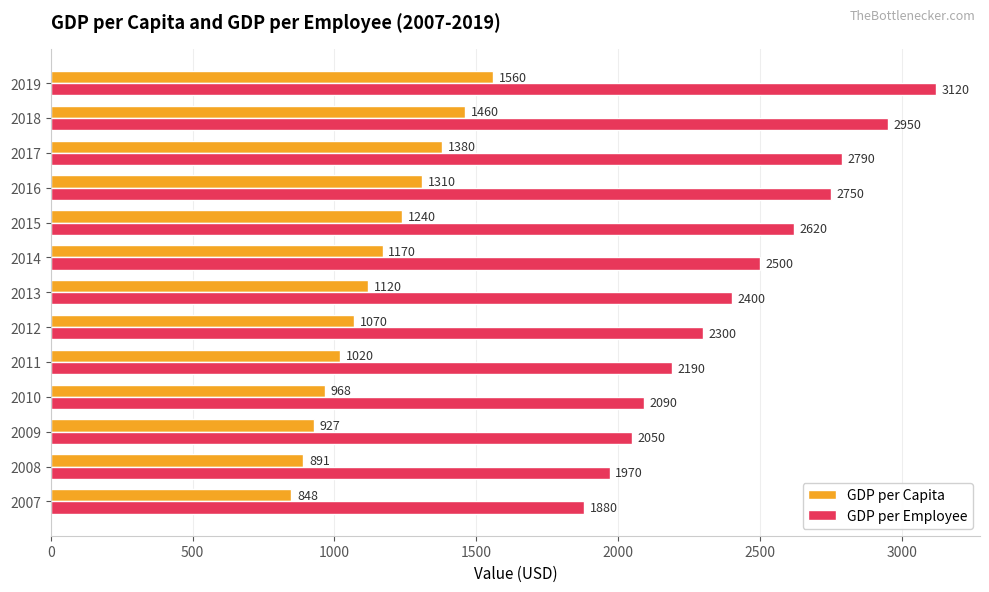

What is the maximum value shown in the chart?

3120